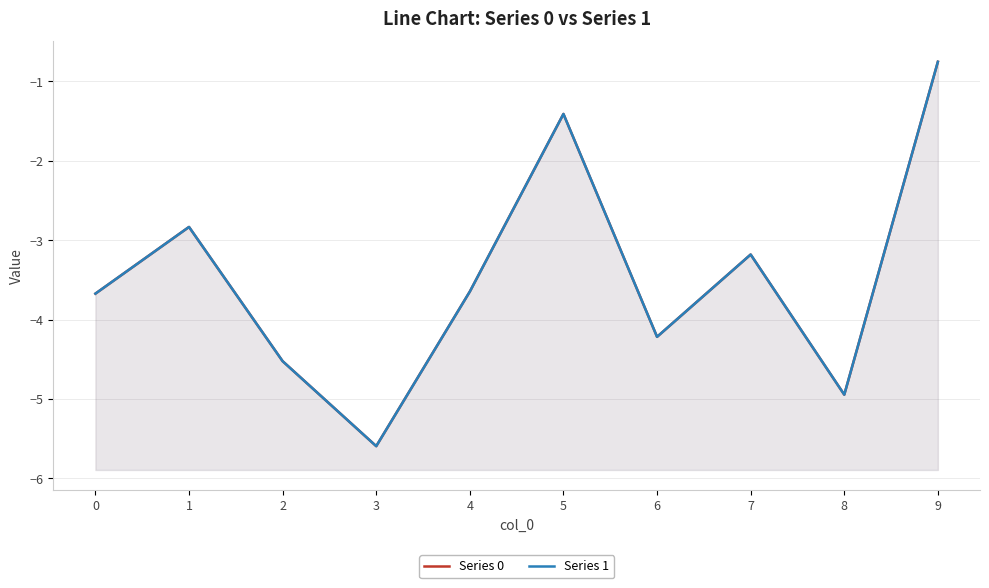

How many interior local peaks does the Series 1 series have?

3